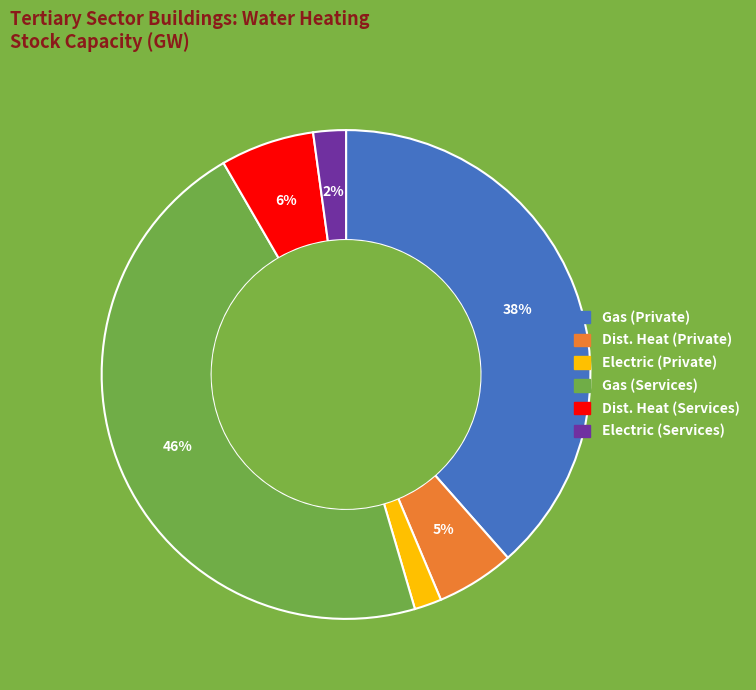

To the nearest percent, what percentage of the pie is Dist. Heat (Services)?

6%